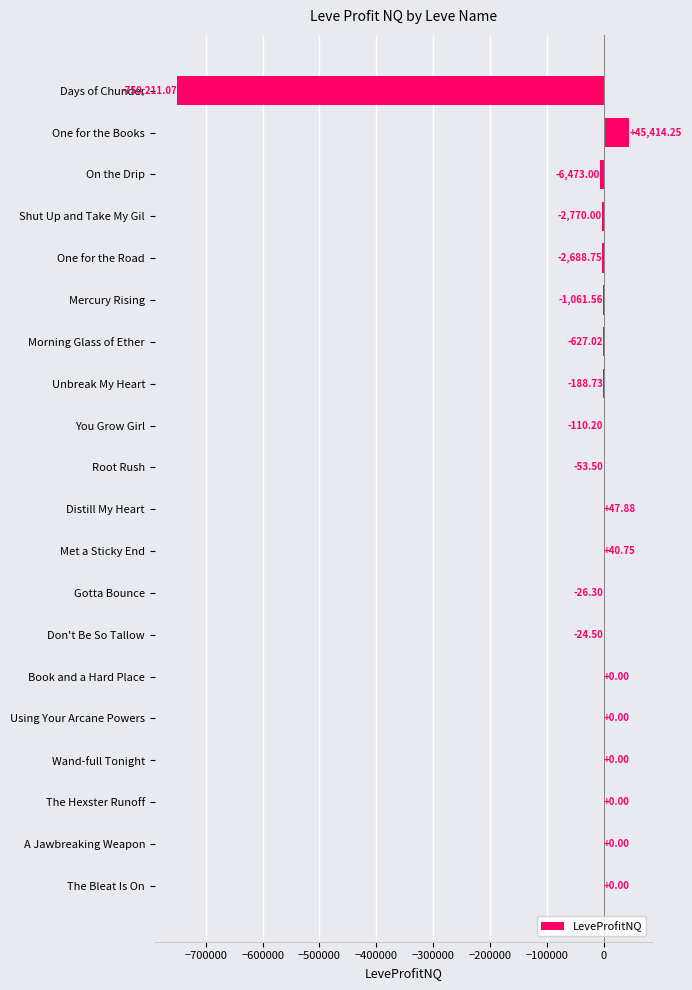

What is the change in value from Using Your Arcane Powers to Morning Glass of Ether?

-627.0